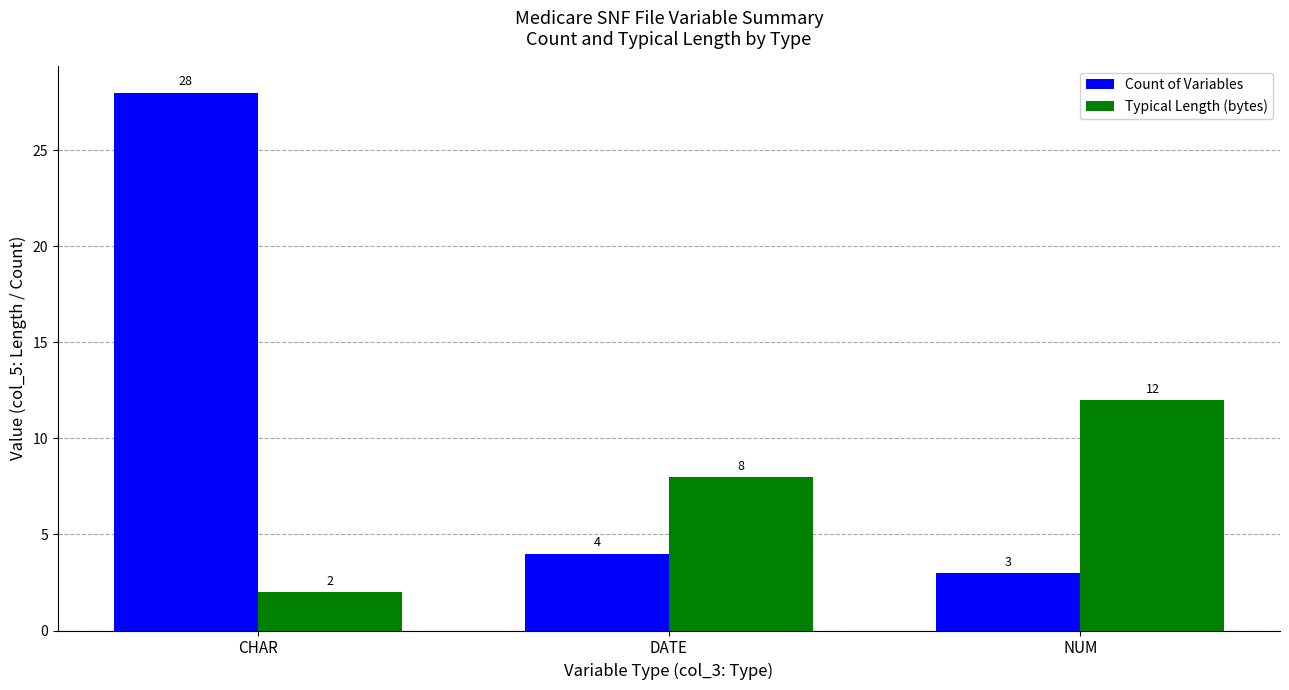

How many data points does each series have?

3